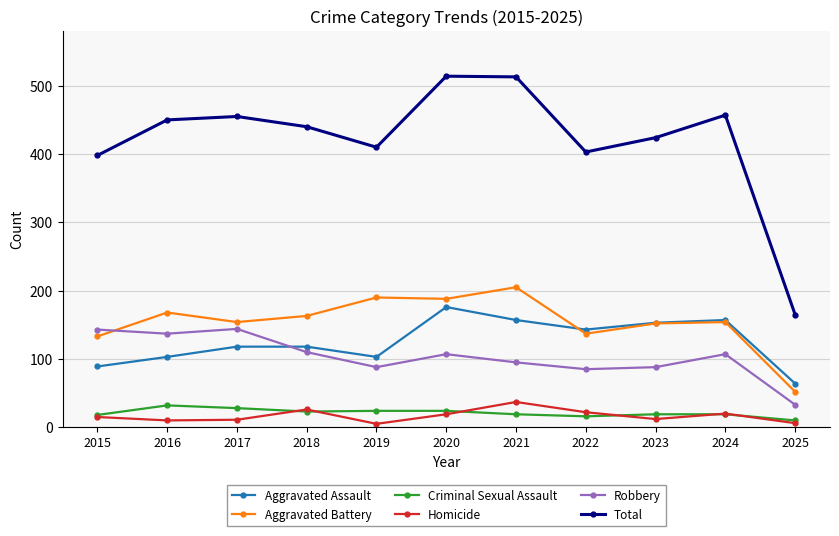

What is the difference between the highest and lowest values at 2024?

438